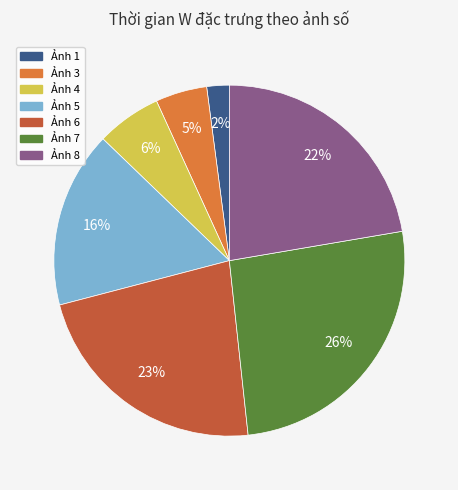

Do Ảnh 5 and Ảnh 1 together represent more than half of the pie?

No